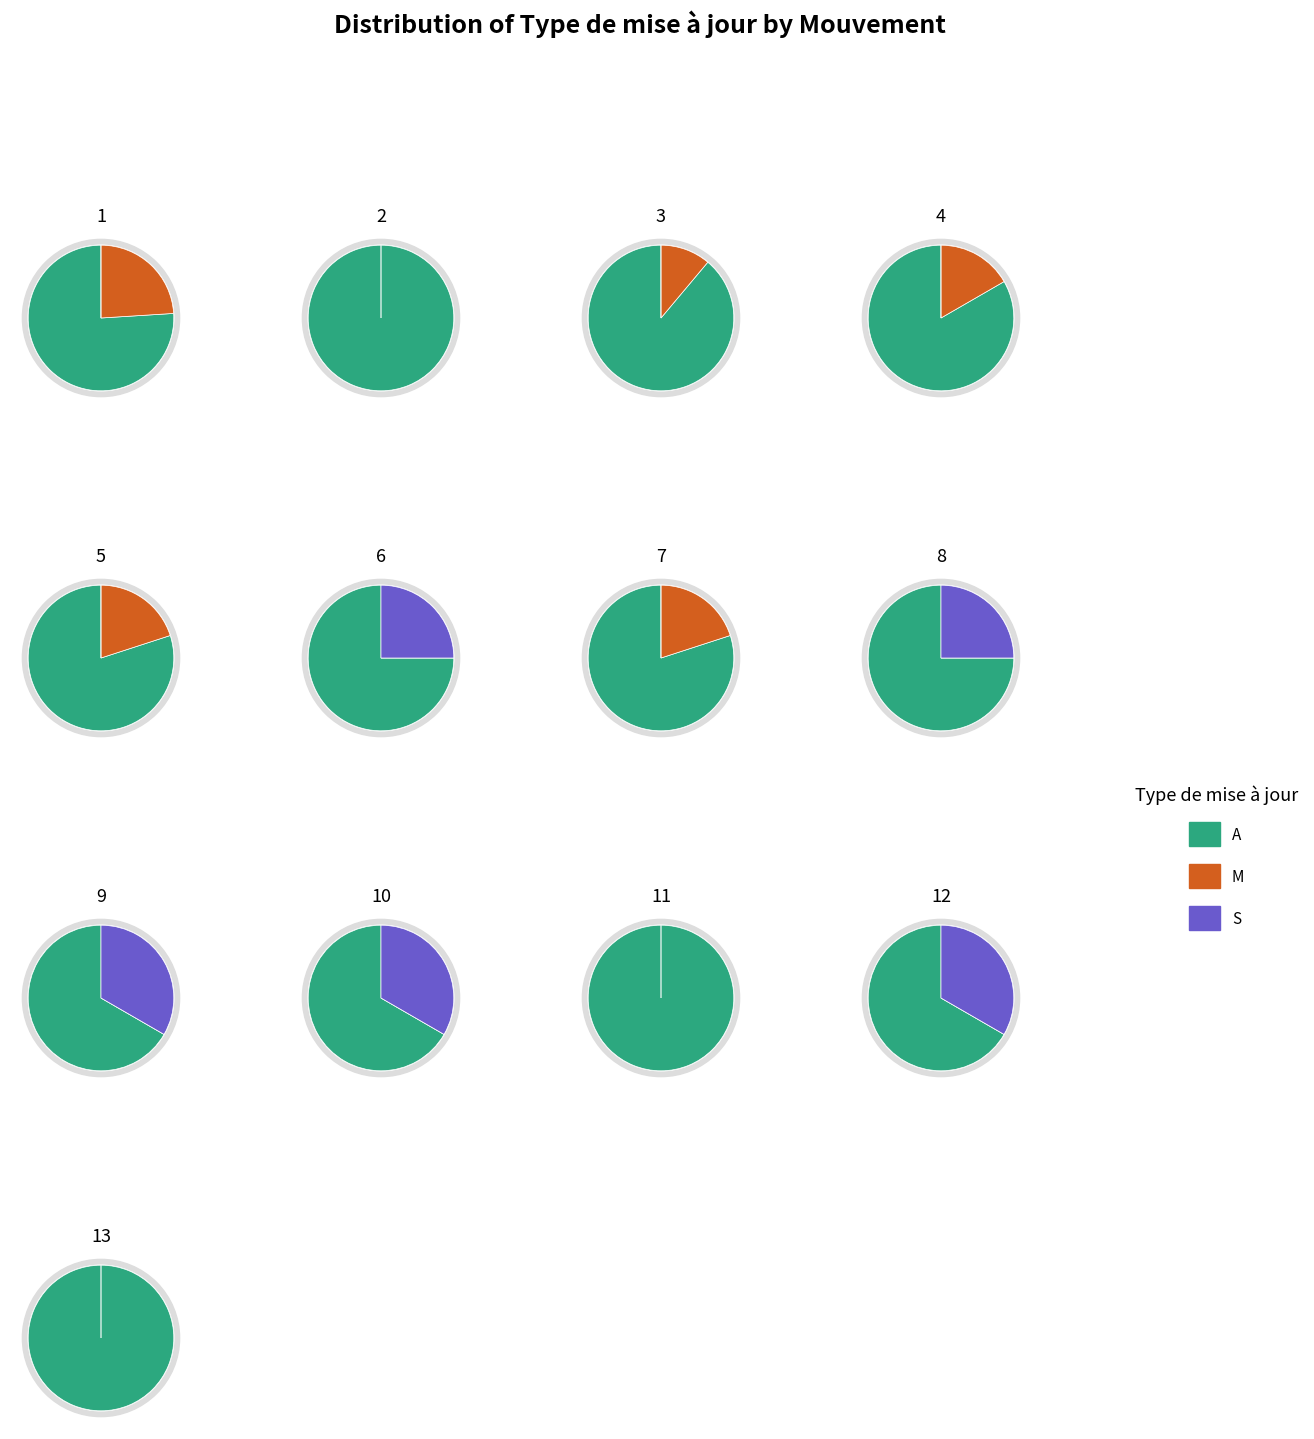

To the nearest percent, what is the average slice percentage?

8%